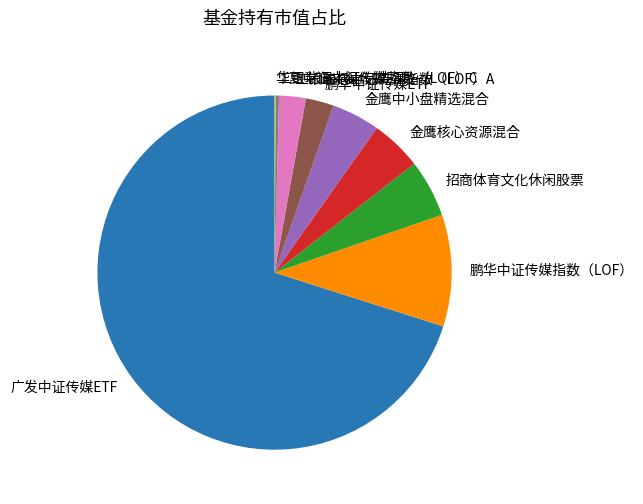

Is 工银瑞信中证传媒指数（LOF）A the majority of the pie?

No